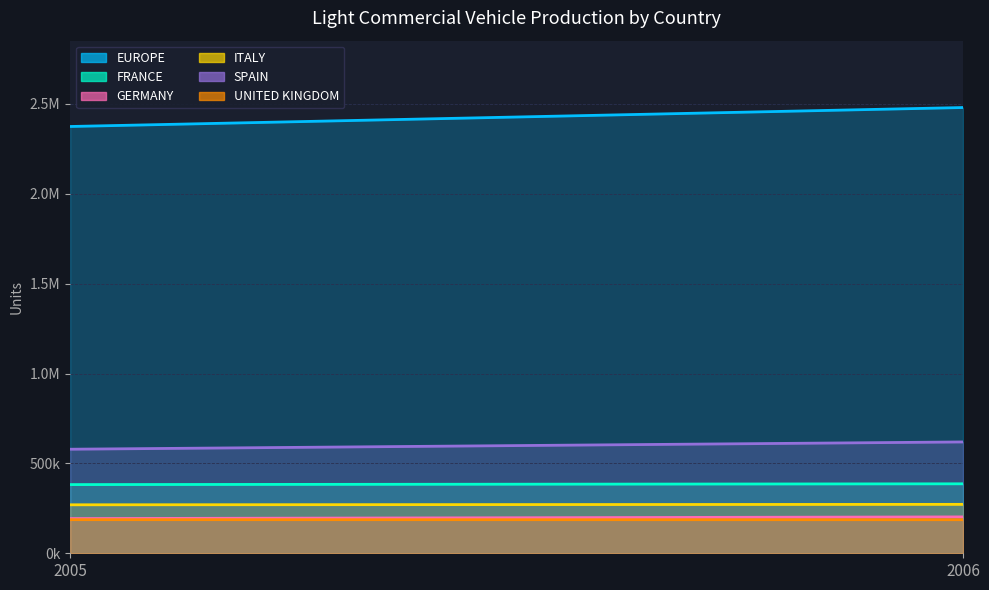

Is the value of EUROPE at 2006 greater than the value of ITALY at 2005?

Yes